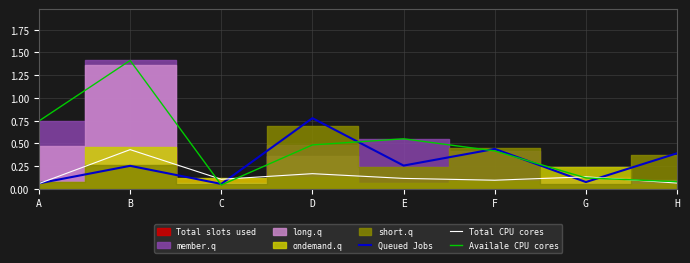

Is the value of Total CPU cores at A greater than the value of Availale CPU cores at G?

No